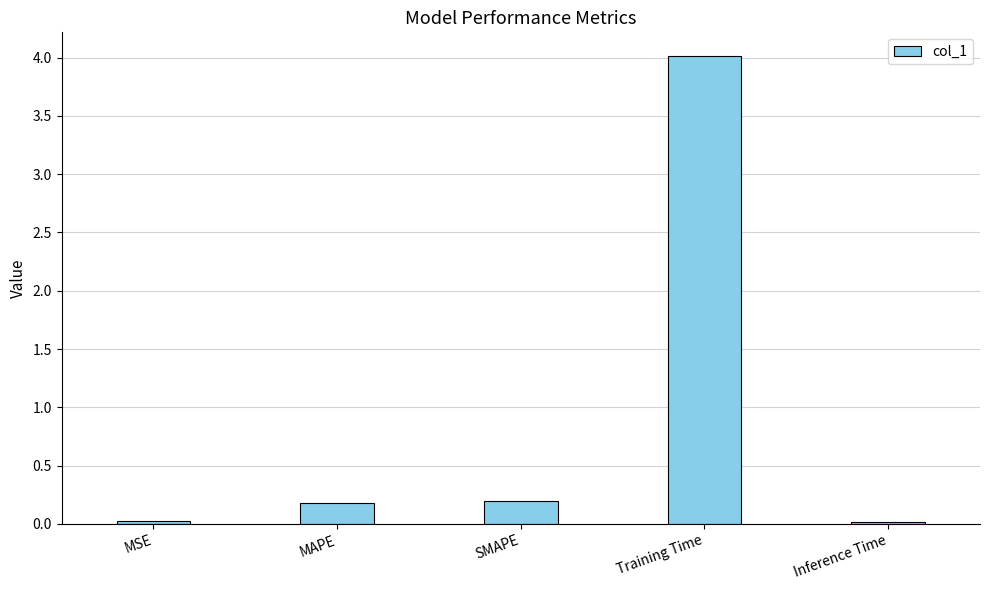

The value at MAPE is 0.2. True or false?

True